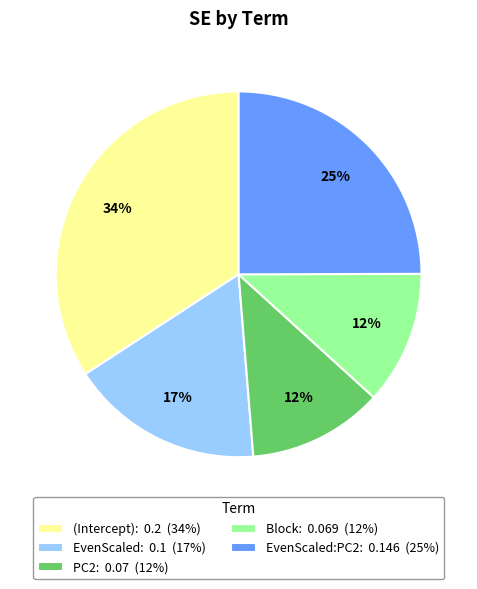

Which category has the biggest portion of the pie?

(Intercept): 0.2 (34%)